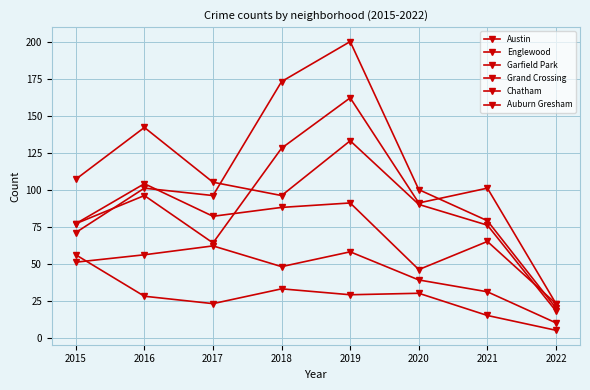

What is the difference between the second highest and second lowest values in the Garfield Park series?

102